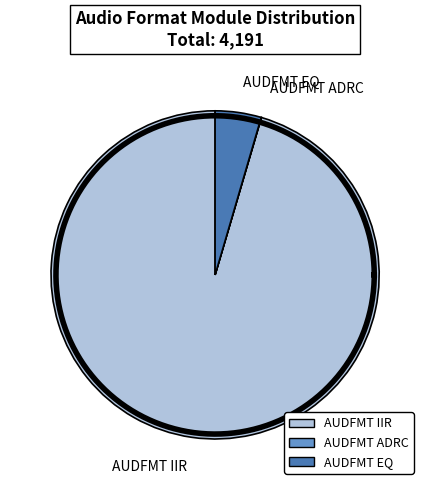

How many segments does this pie chart have?

3